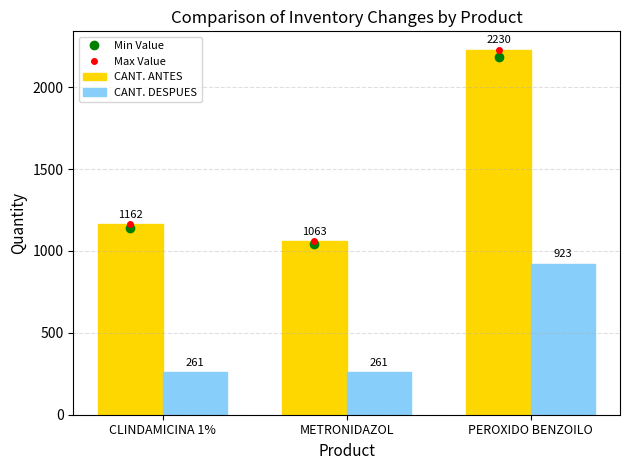

What position from the left is METRONIDAZOL?

2